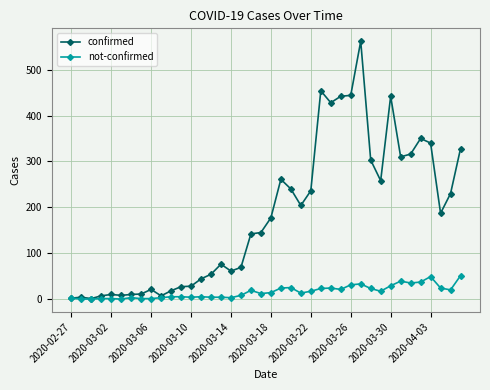

True or false: confirmed has more than 1 interior local peaks.

True